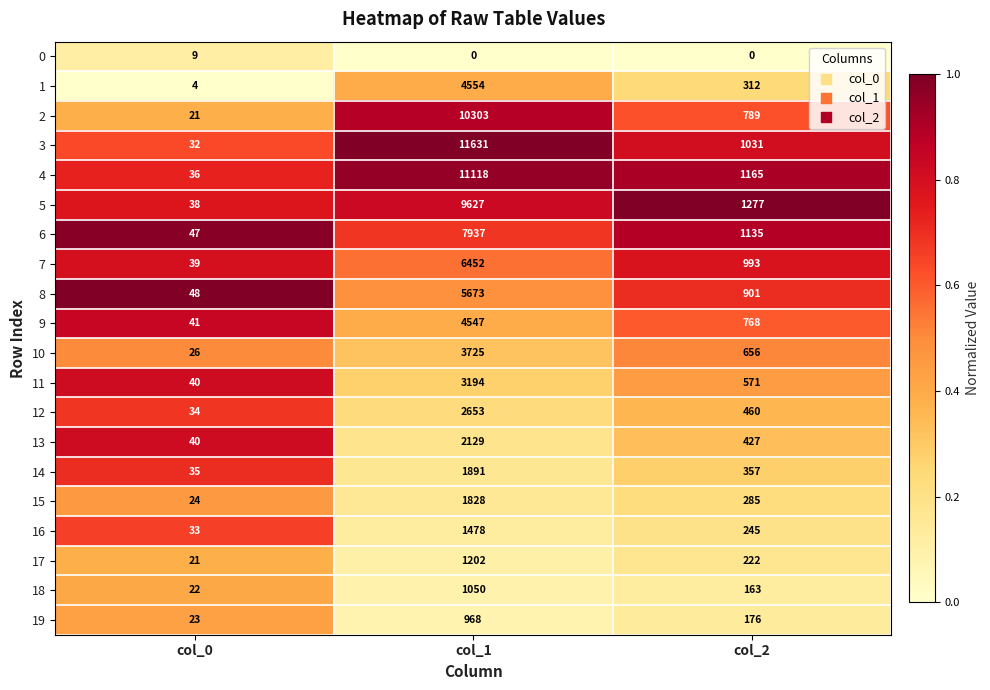

The value of 11 at col_1 is 1625. True or false?

False